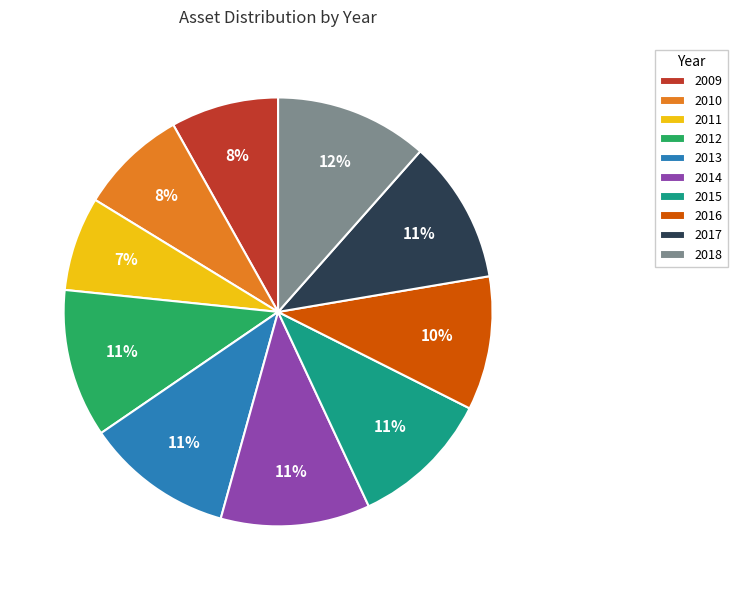

Does 2012 represent more than half of the total?

No